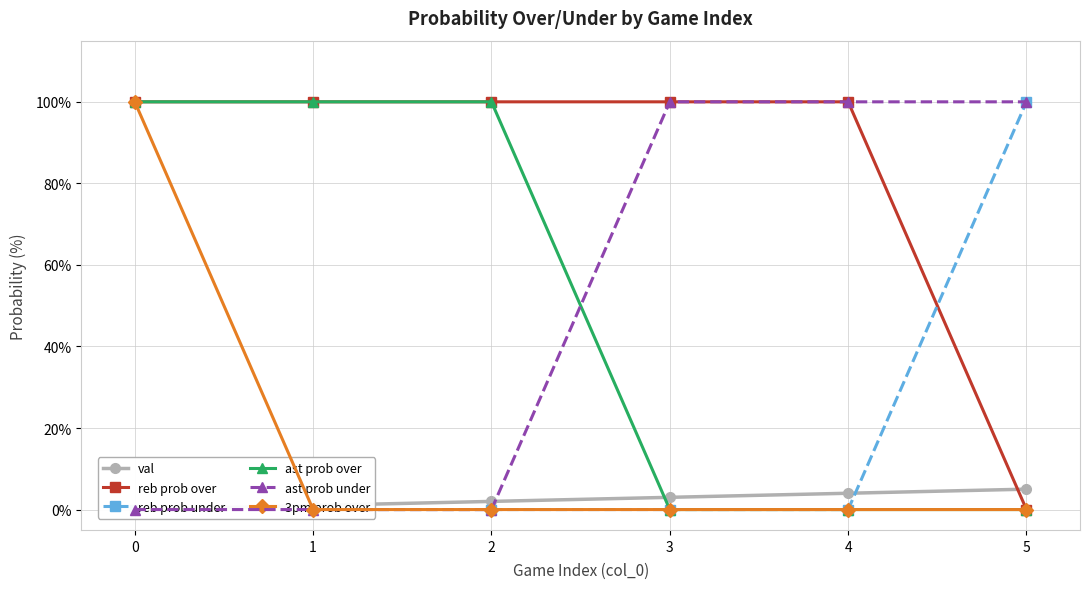

Does the chart display data point markers on the line(s)?

Yes